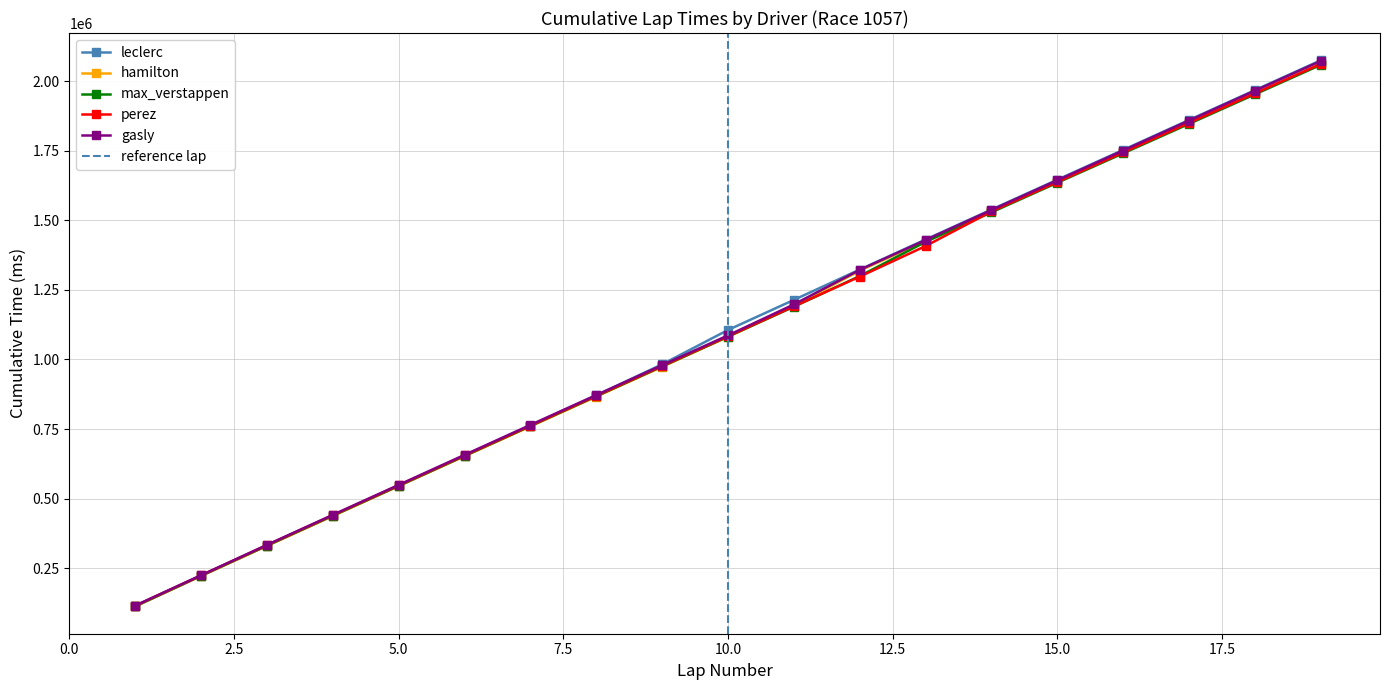

Between 16 and 2, which is larger?

16